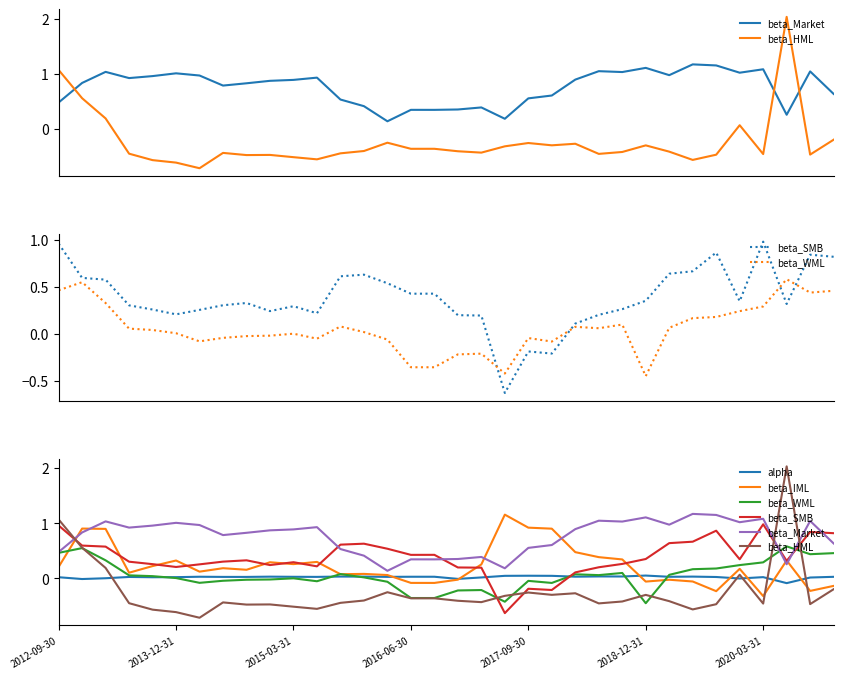

What is the difference between the beta_HML values at 2017-09-30 and 31?

2.6